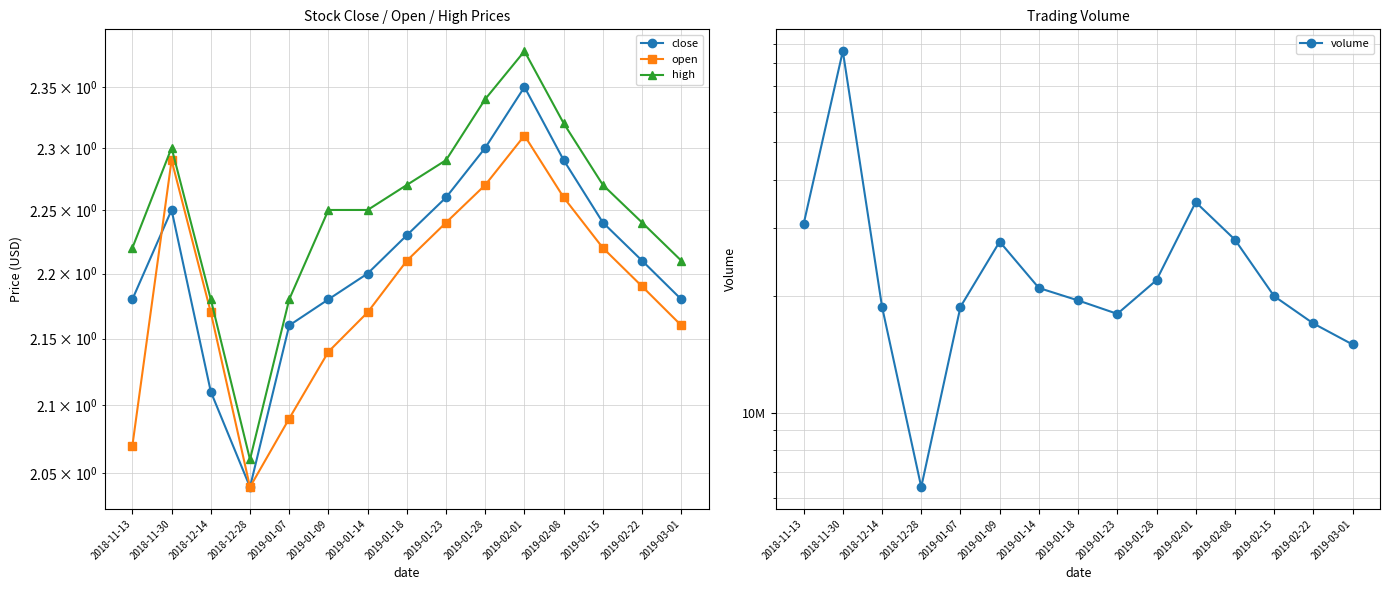

What is the difference between the highest and lowest values at 2018-12-28?

6416991.0